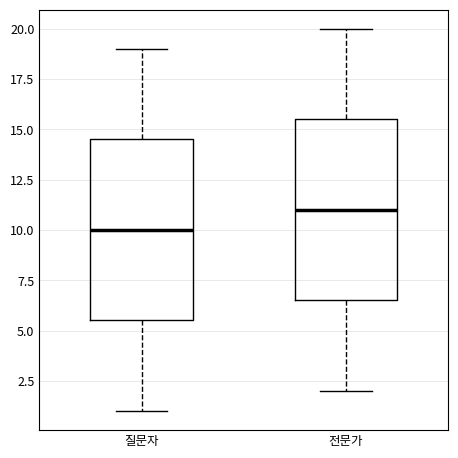

Reading left to right, read every box against the y-axis: the position of its median line, the range the box covers, and the ends of its whiskers. The values are not printed on the chart, so give them approximately, as read against the axis.

질문자: median 10.0, box 5.5 to 14.5, whiskers 1.0 to 19.0
전문가: median 11.0, box 6.5 to 15.5, whiskers 2.0 to 20.0